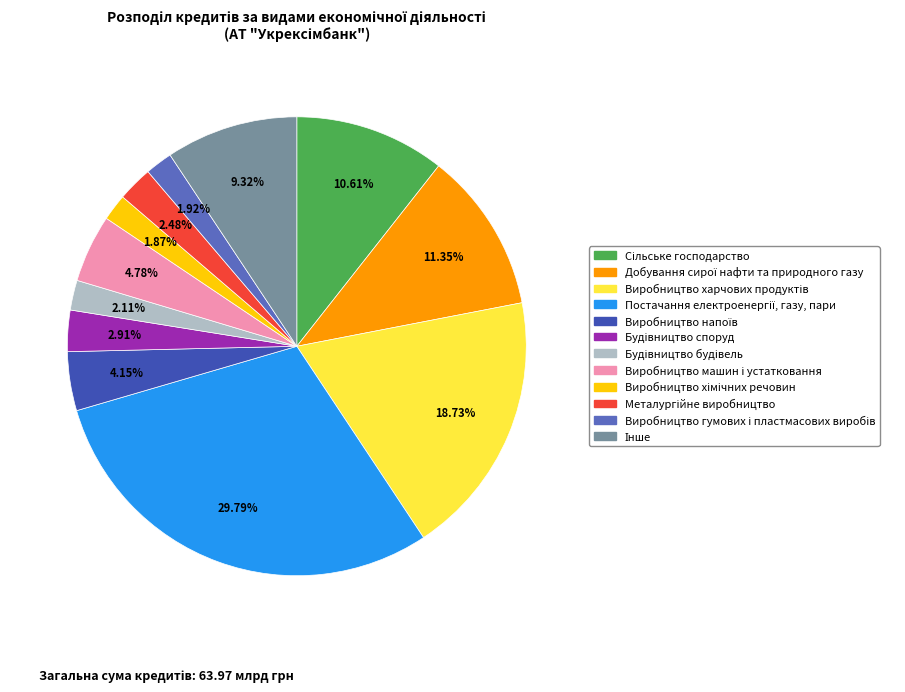

To the nearest percent, what is the difference between the largest and smallest slice percentages?

28%